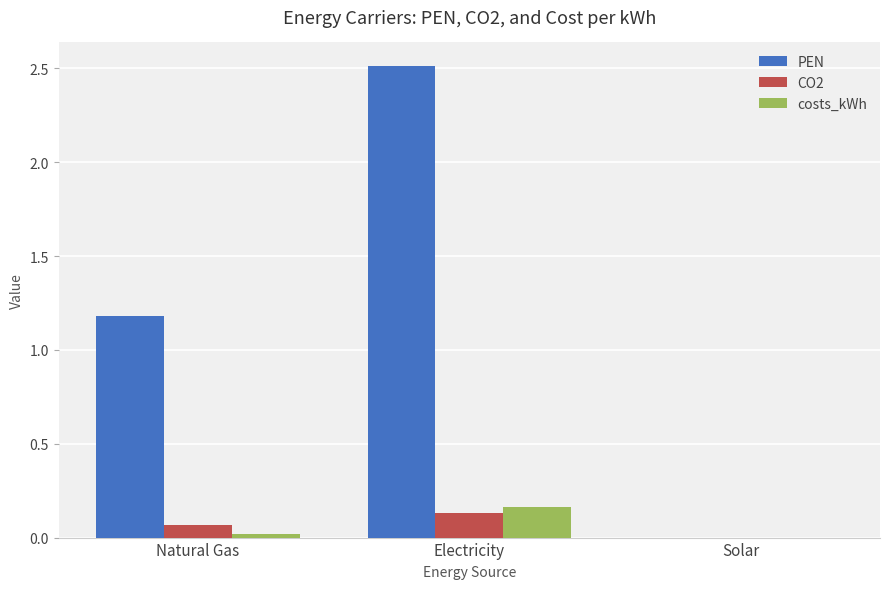

At which category is the sum across all series the highest?

Electricity